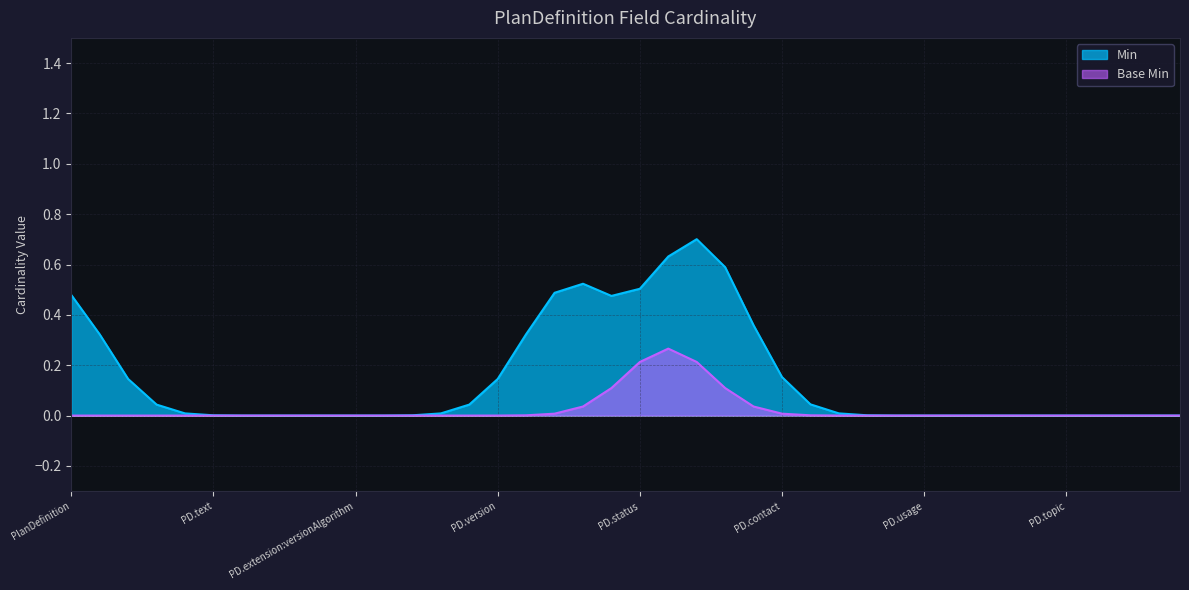

Reading left to right, transcribe all the data shown in this chart.

Min: 1	0	0	0	0	0	0	0	0	0	0	0	0	0	0	0	0	1	1	0	0	1	1	1	0	0	0	0	0	0	0	0	0	0	0	0	0	0	0	0
Base Min: 0	0	0	0	0	0	0	0	0	0	0	0	0	0	0	0	0	0	0	0	0	1	0	0	0	0	0	0	0	0	0	0	0	0	0	0	0	0	0	0